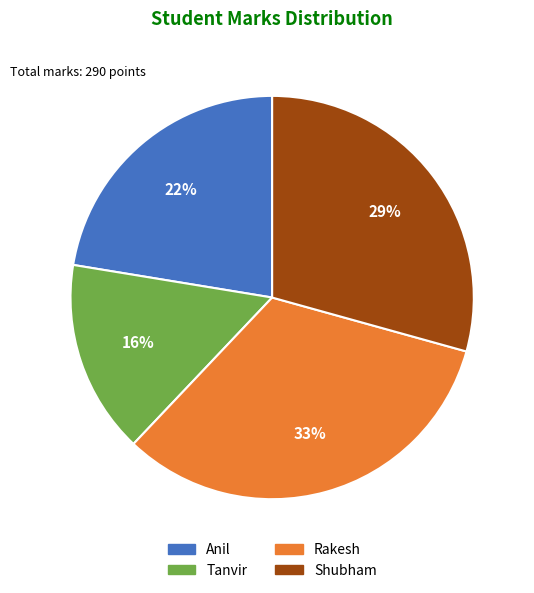

What percentage is the Rakesh slice, to the nearest percent?

33%